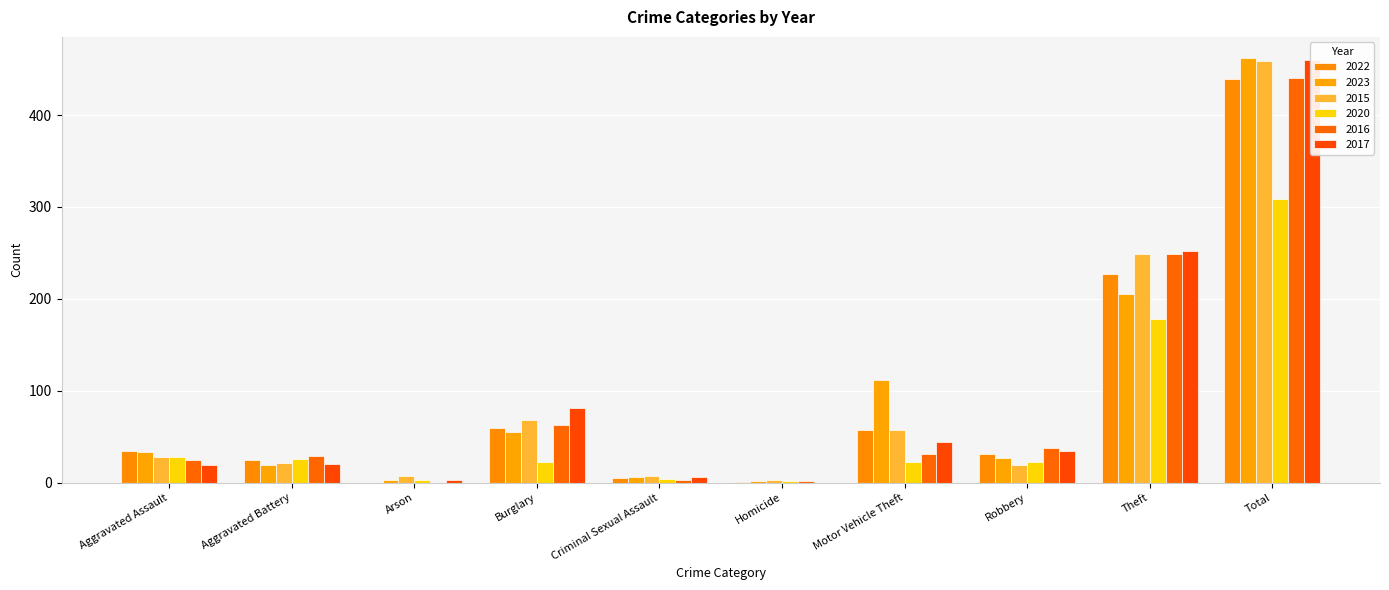

Reading right to left, transcribe all the data shown in this chart.

2022: 439	227	31	57	1	5	59	0	25	34
2023: 462	205	27	112	2	6	55	3	19	33
2015: 459	249	19	57	3	7	68	7	21	28
2020: 309	178	23	22	2	4	23	3	26	28
2016: 440	249	38	31	2	3	63	0	29	25
2017: 460	252	35	44	0	6	81	3	20	19